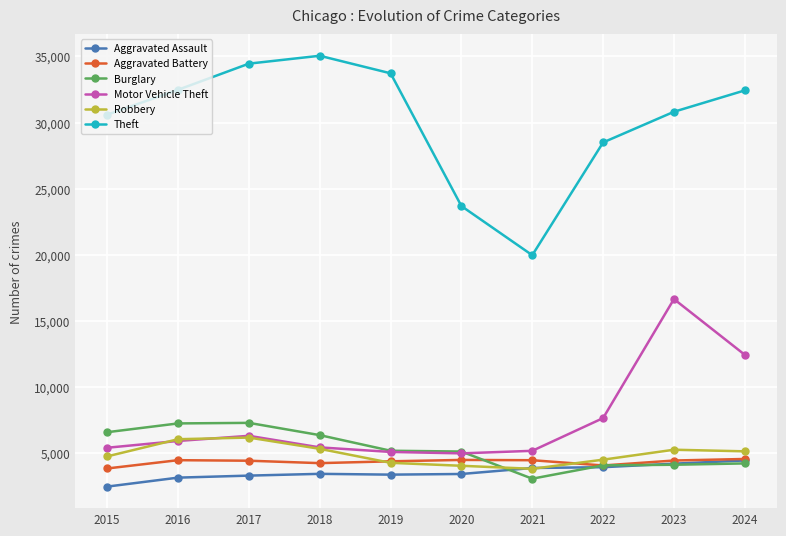

Is the value of Aggravated Battery at 2017 greater than the value of Aggravated Assault at 2019?

Yes